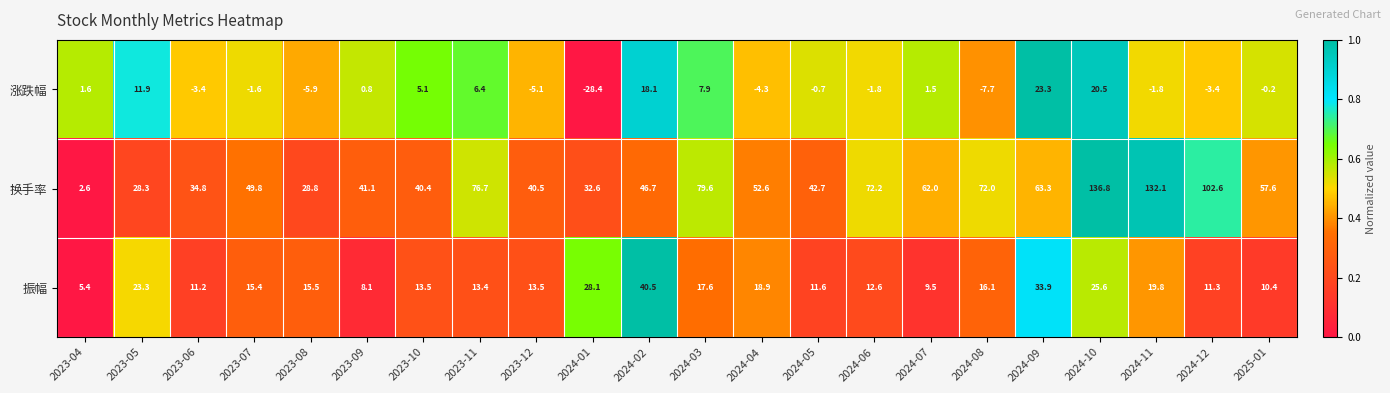

Is the value of 换手率 at 2024-08 greater than the value of 涨跌幅 at 2023-06?

Yes